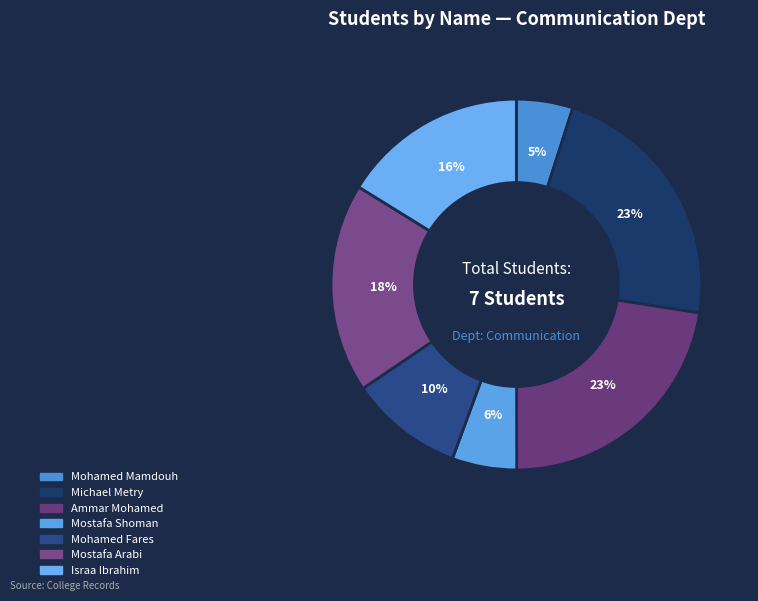

Which category has the smallest portion of the pie?

Mohamed Mamdouh